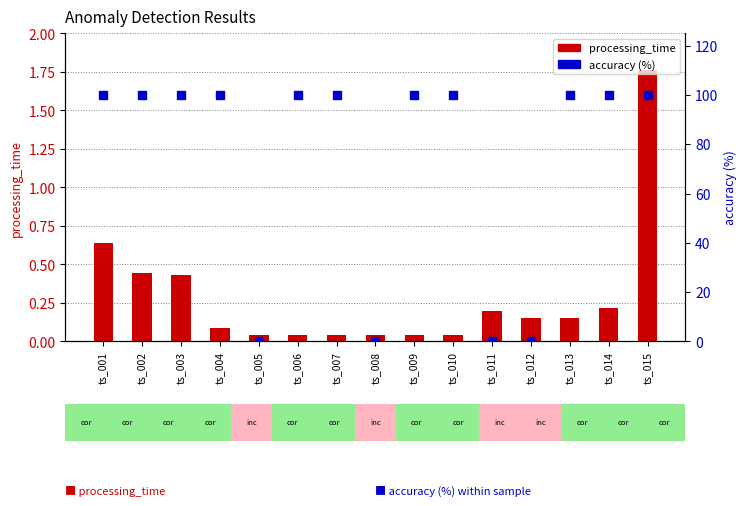

At how many categories does at least one series exceed 79?

11